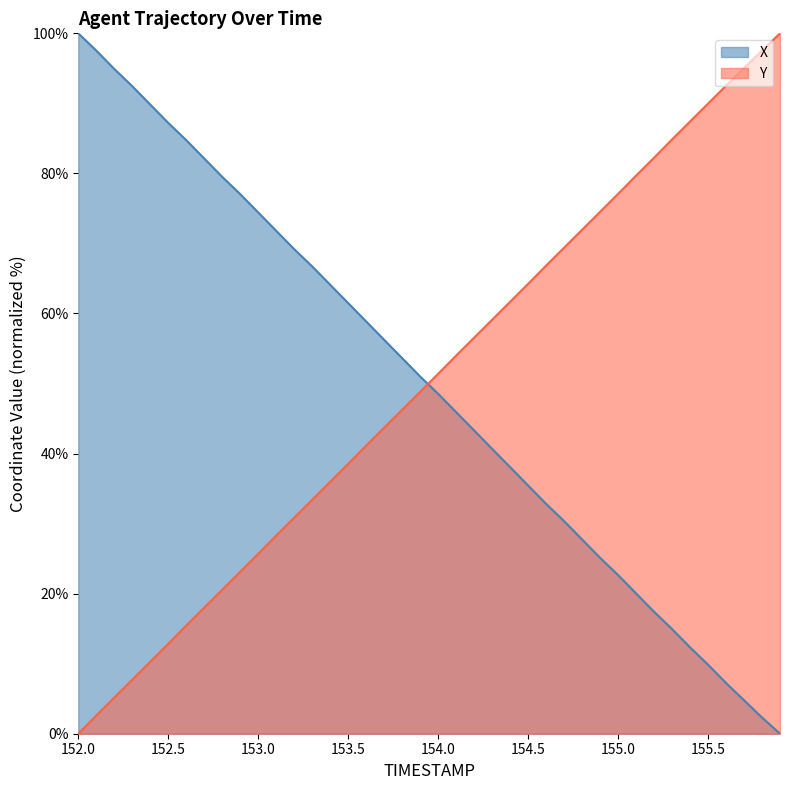

The Y series shows 79.7 at 155.1. True or false?

True